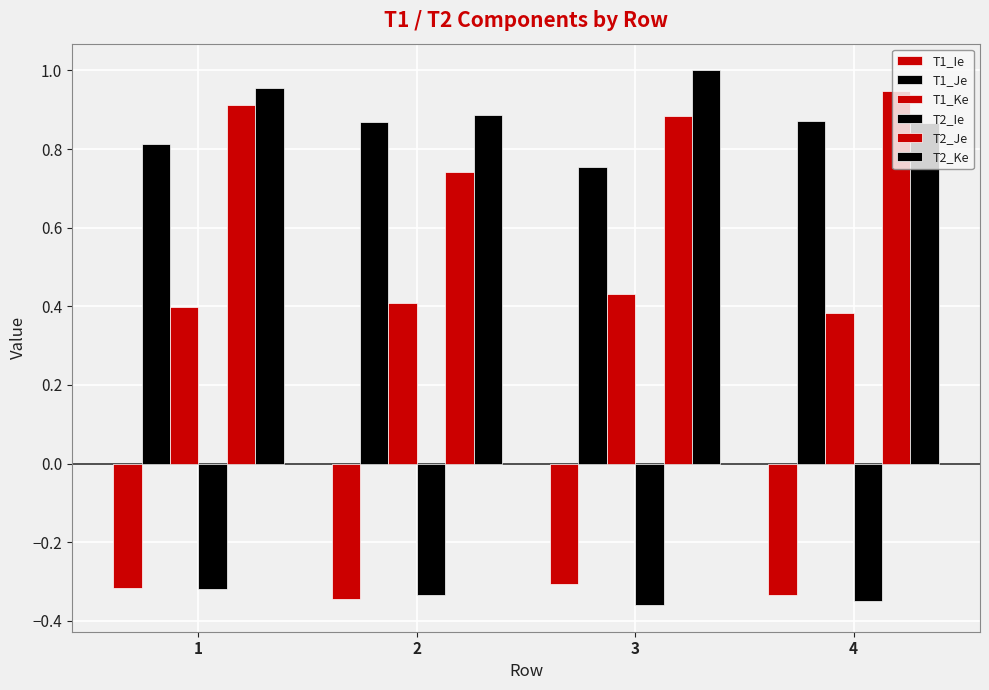

The value of T2_Ie at 3 is -0.4. True or false?

True